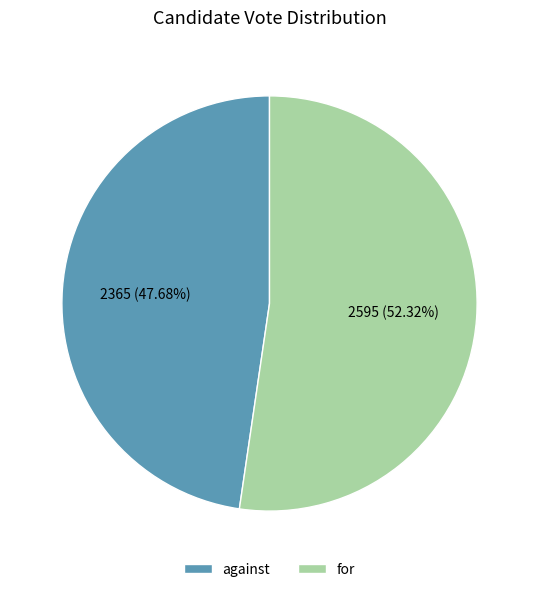

Rank the categories by value from lowest to highest.

against, for